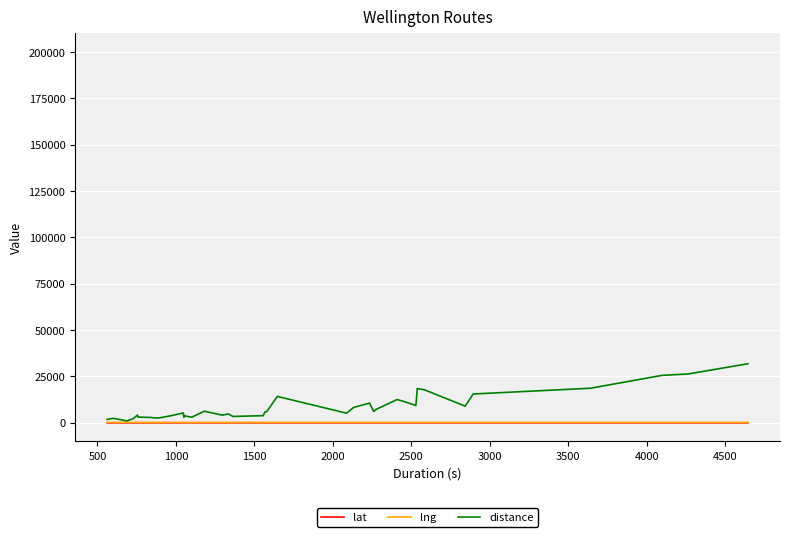

What is the greatest value displayed?

31825.0